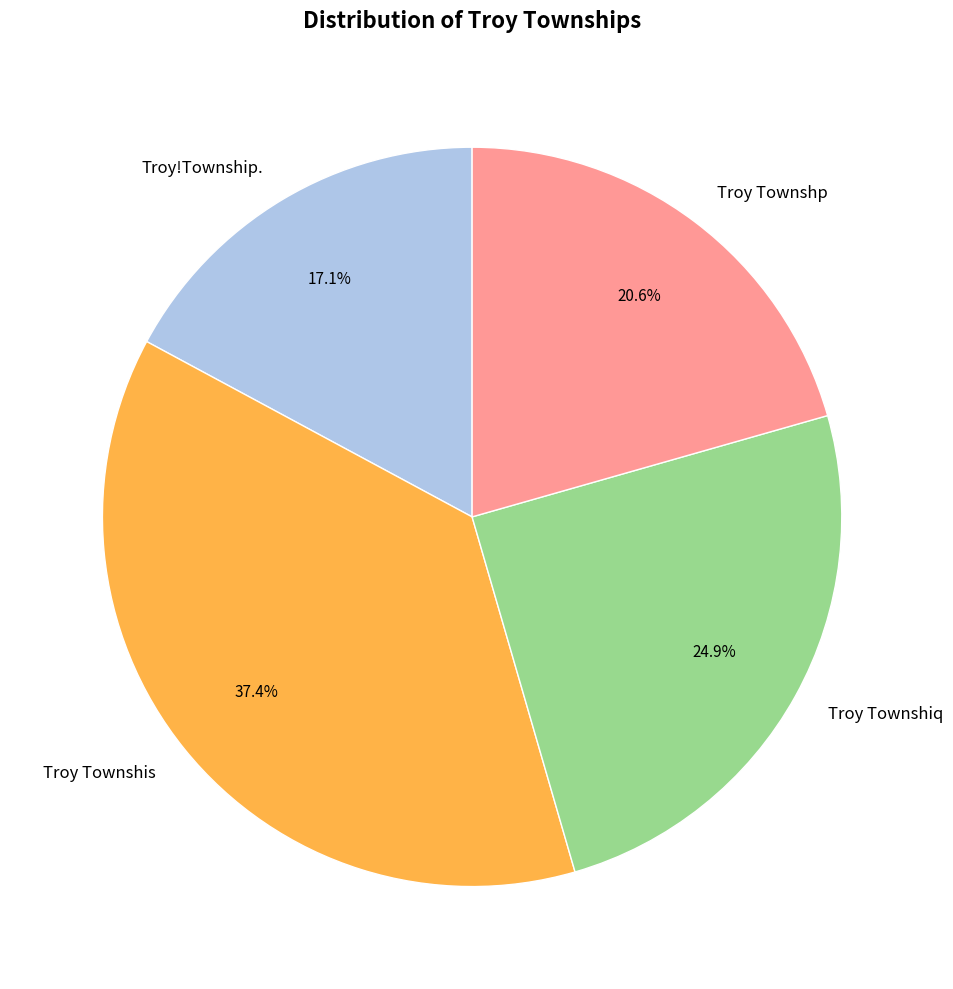

Does Troy Townshiq represent more than half of the total?

No